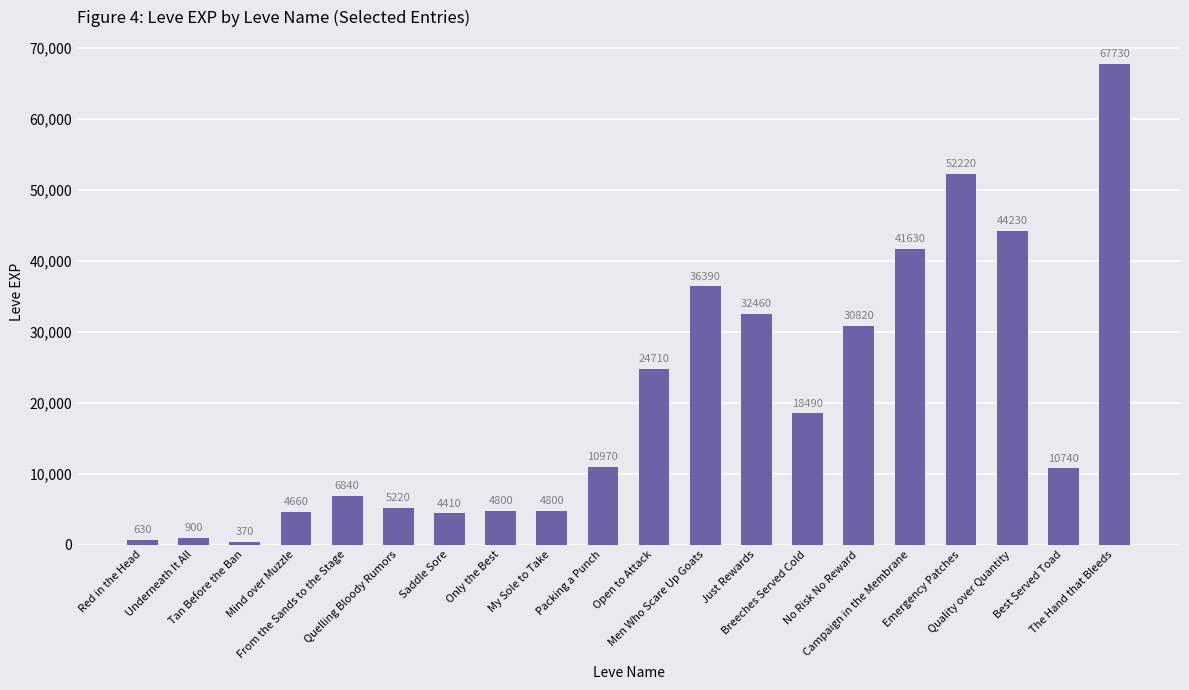

Is it true that the value at Saddle Sore is 4410?

True